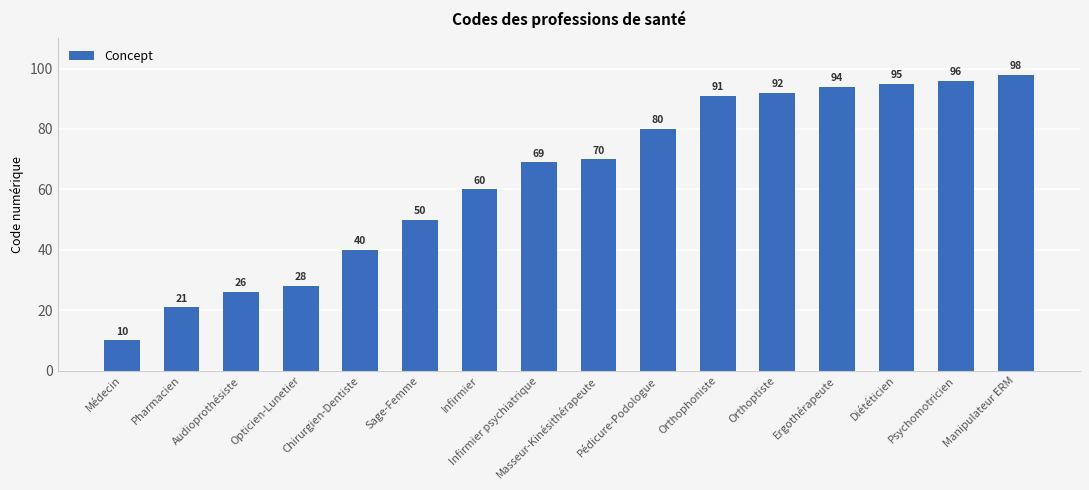

Which has a higher value, Pédicure-Podologue or Orthophoniste?

Orthophoniste